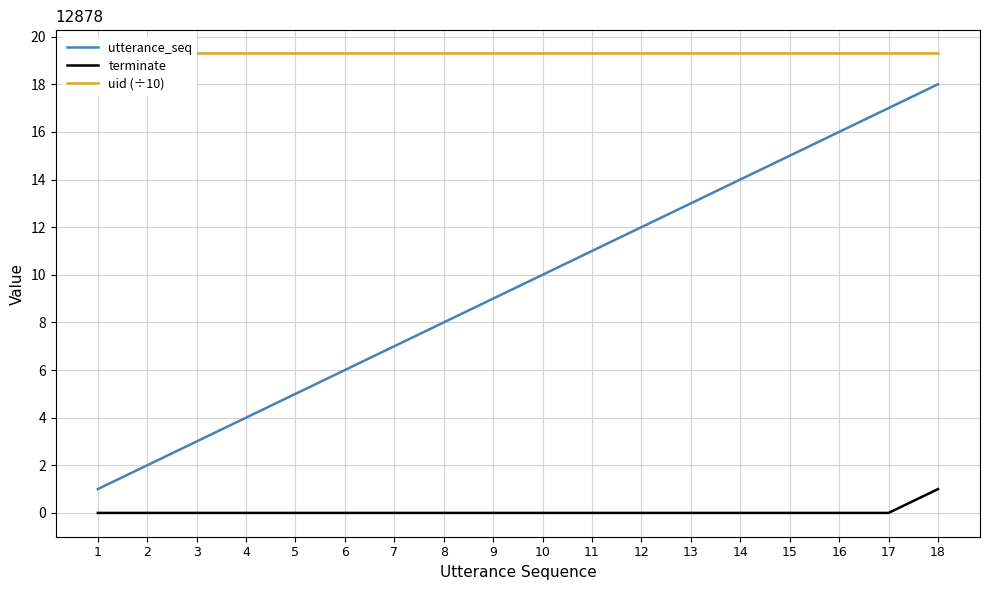

How many lines are shown in the chart?

3